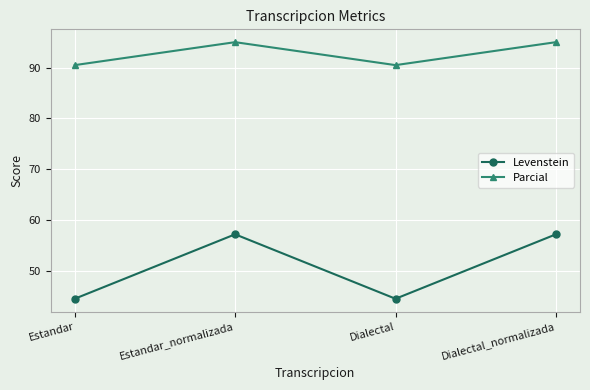

What is the sum of all Levenstein values?

203.2